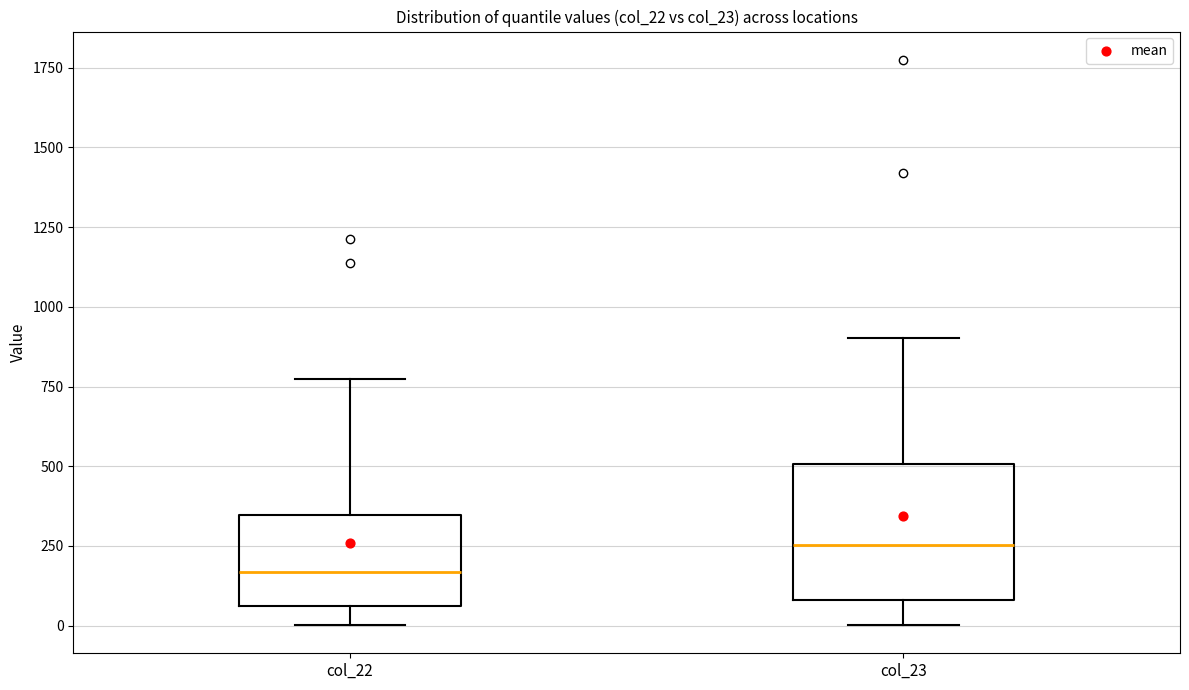

Reading left to right, transcribe this box plot: for each box, give where its median line is, the range the box spans, and where its two whiskers end, as read against the y-axis. The values are not printed on the chart, so give them approximately, as read against the axis.

col_22: median 150, box 50 to 350, whiskers 0 to 750
col_23: median 250, box 100 to 500, whiskers 0 to 900